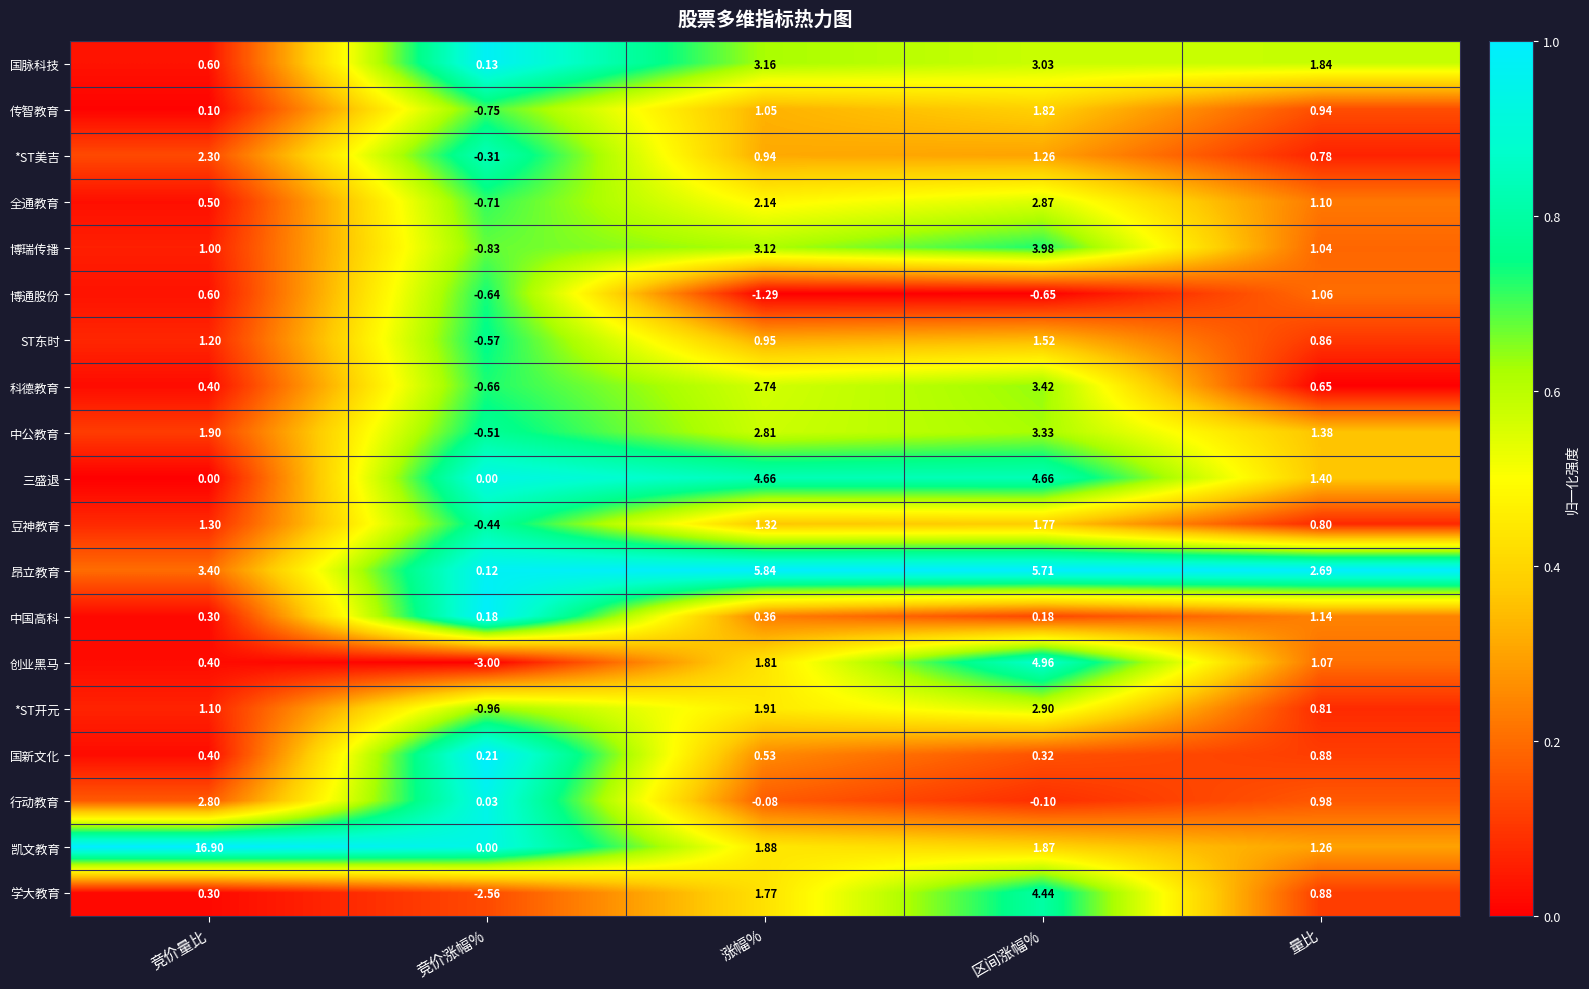

At which category is the sum across all series the highest?

区间涨幅%